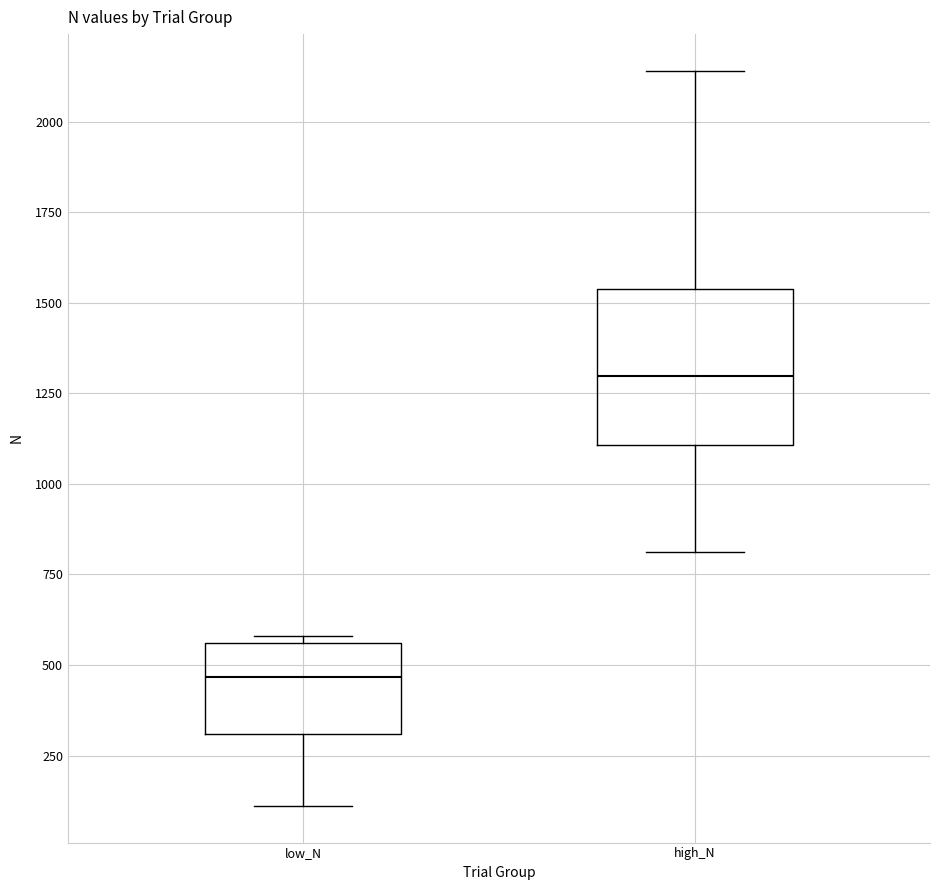

Comparing the boxes themselves (not the whiskers), which one is the tallest?

high_N